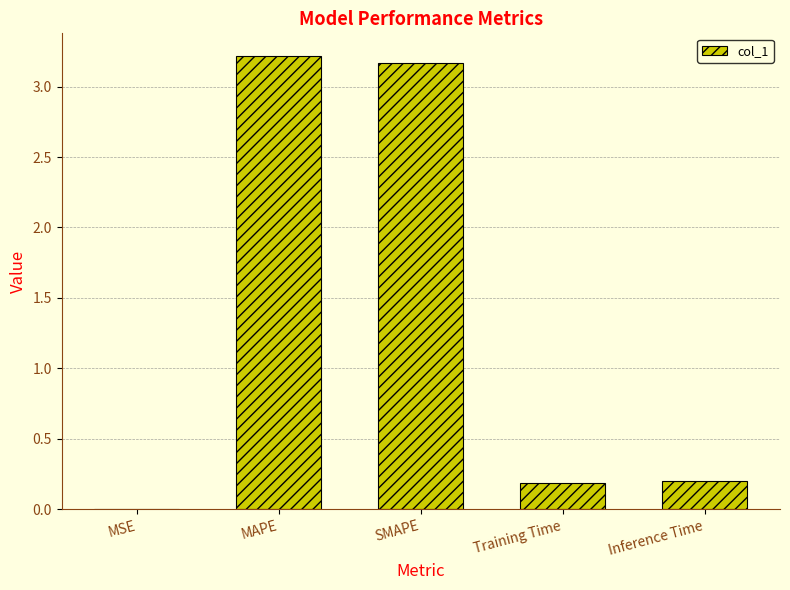

True or false: the data shows 0.2 at Training Time.

True